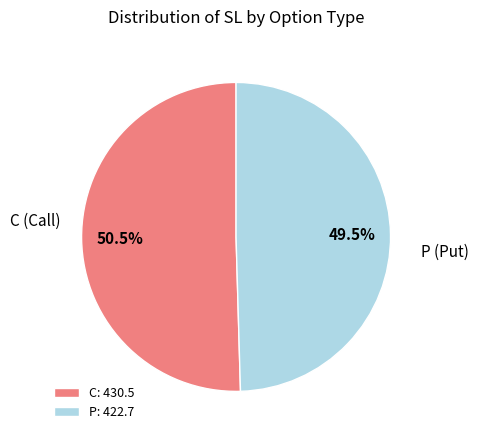

Approximately how many times larger is the value at P: 422.7 compared to C: 430.5?

1.0